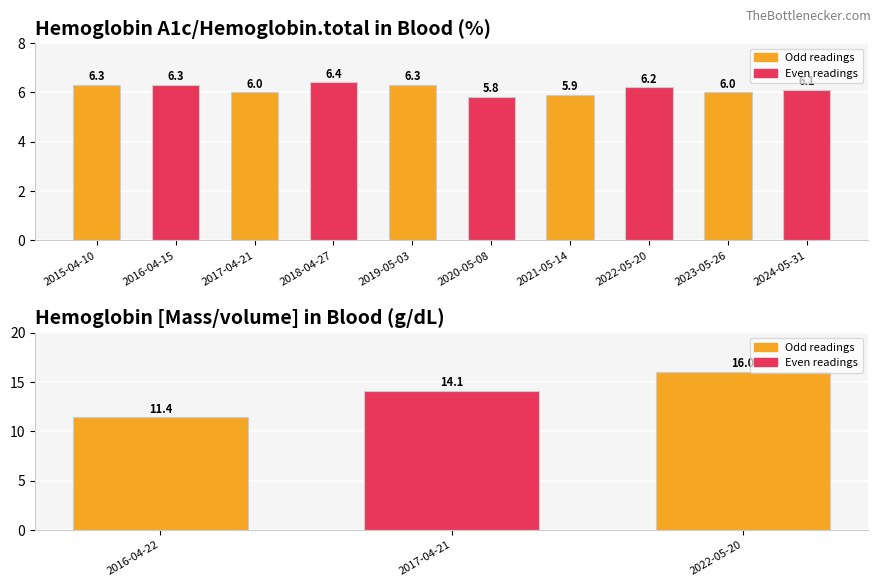

What is the label of the 3rd bar from the left?

2022-05-20